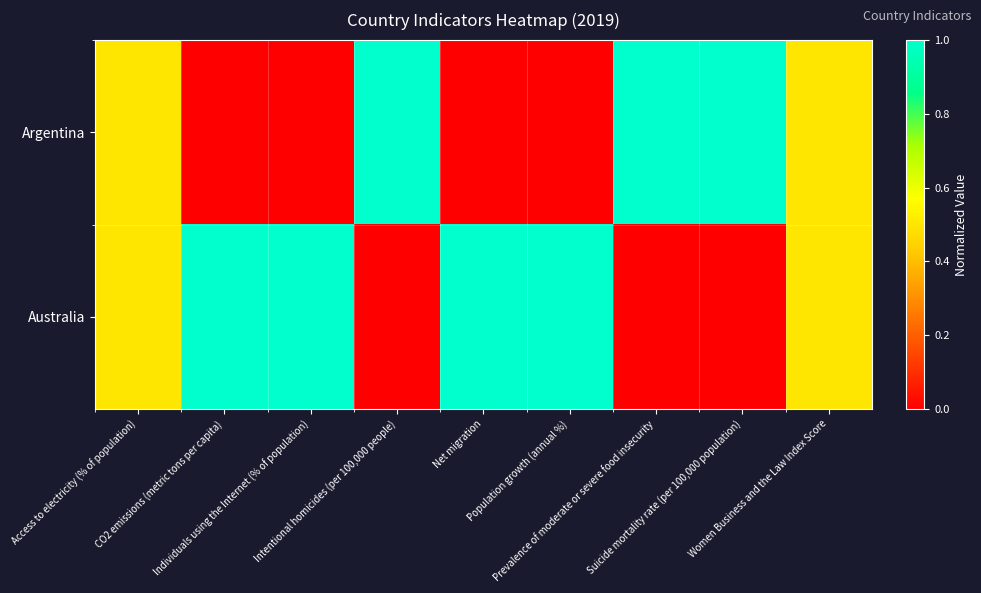

What is the total value across all series at Individuals using the Internet (% of population)?

1.0